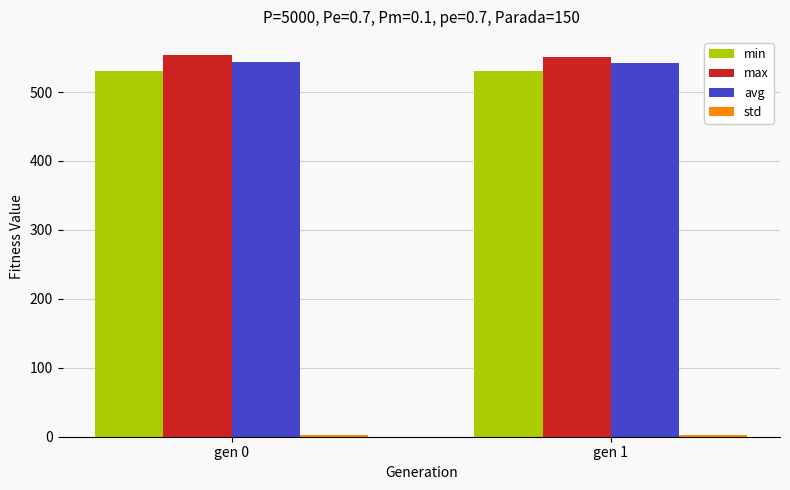

What is the sum of all avg values?

1085.2